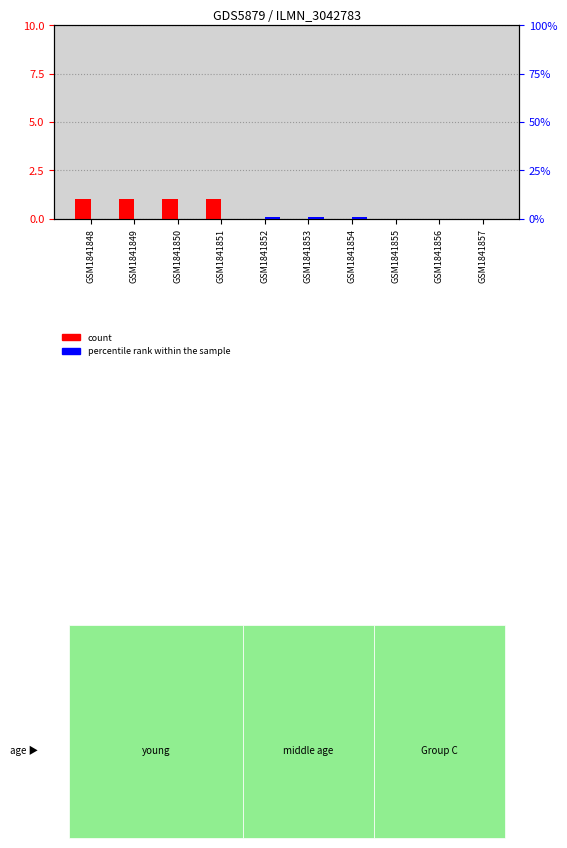

What are all the series names shown in the legend?

count, percentile rank within the sample